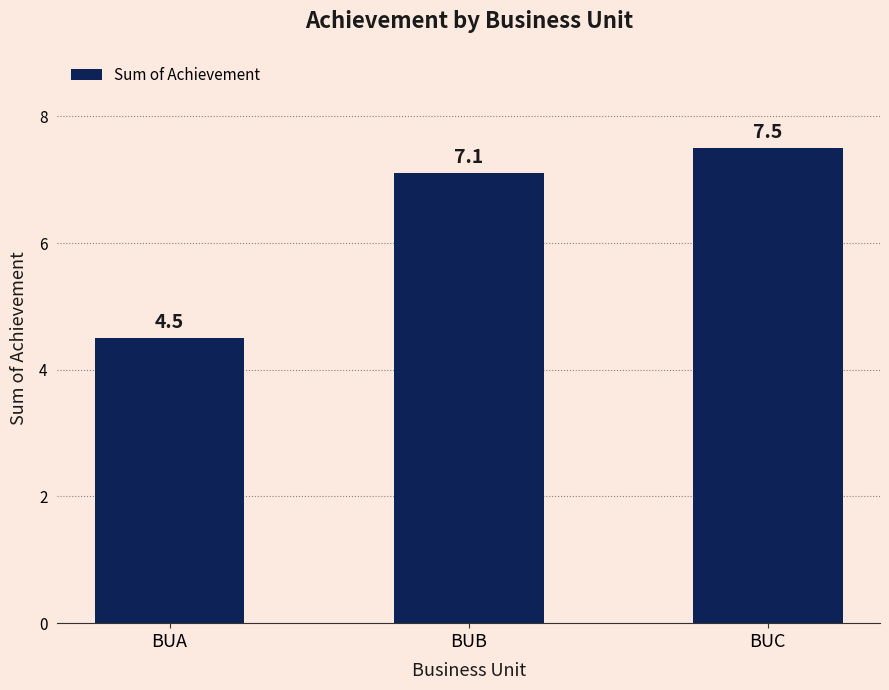

Which has a higher value, BUC or BUA?

BUC